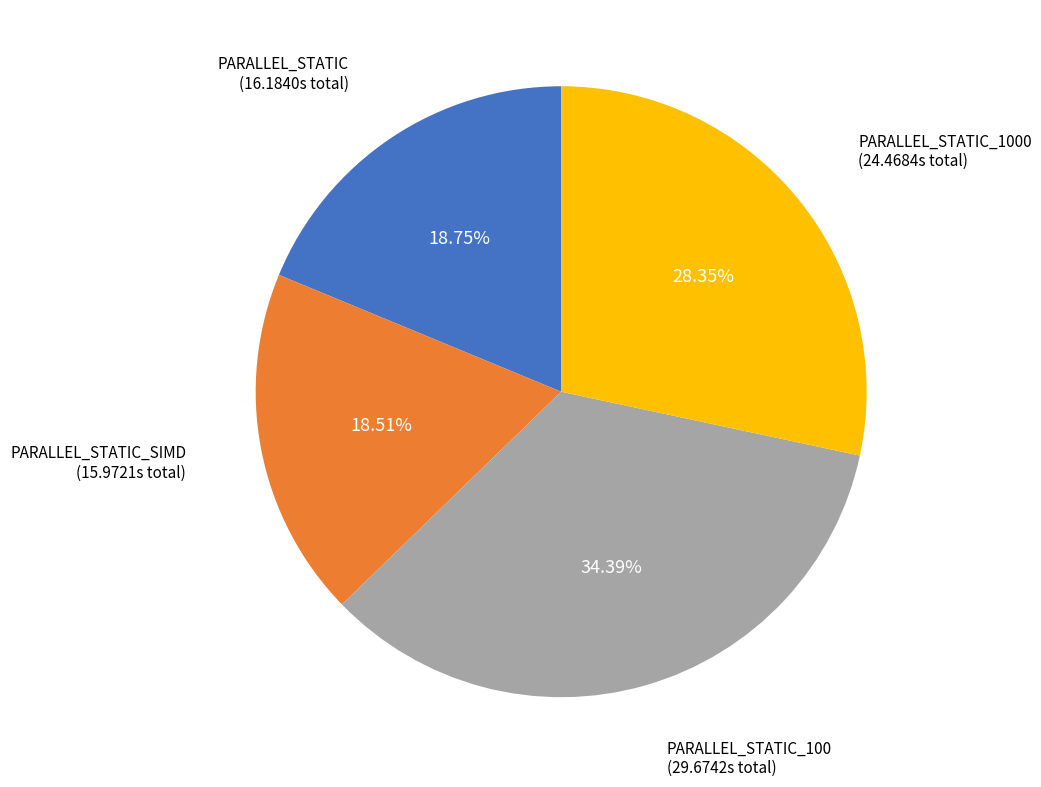

Is there any slice that represents more than half of the pie?

No